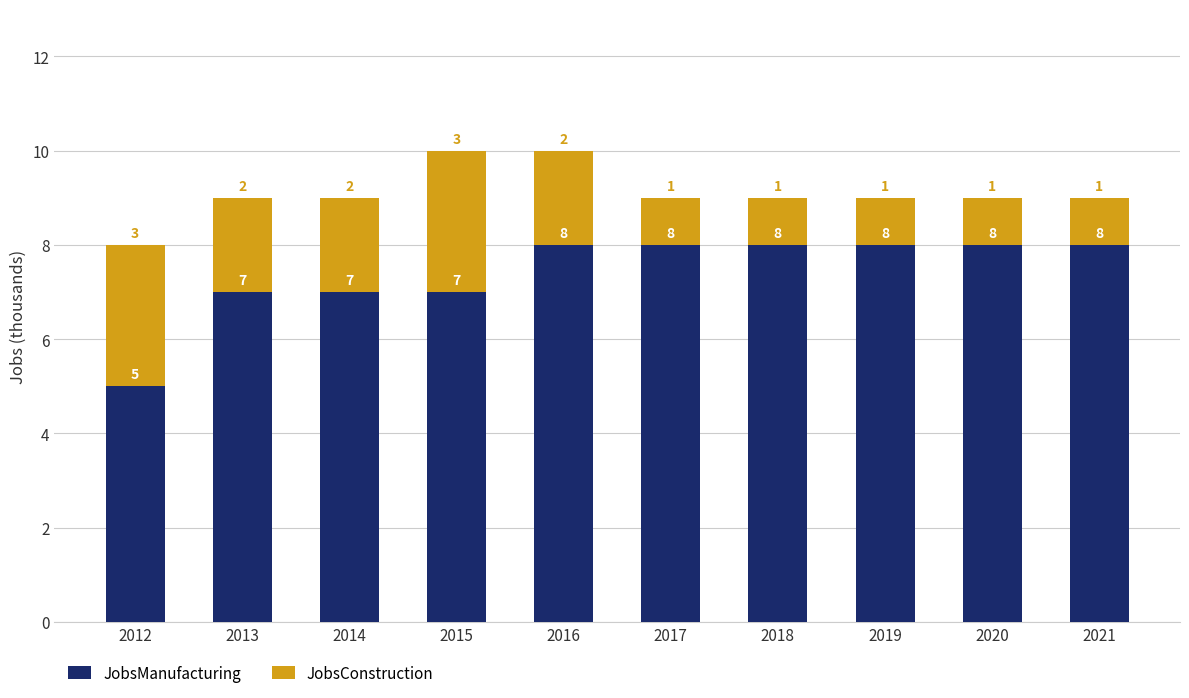

Count the JobsManufacturing values in the range 7 to 8.

9